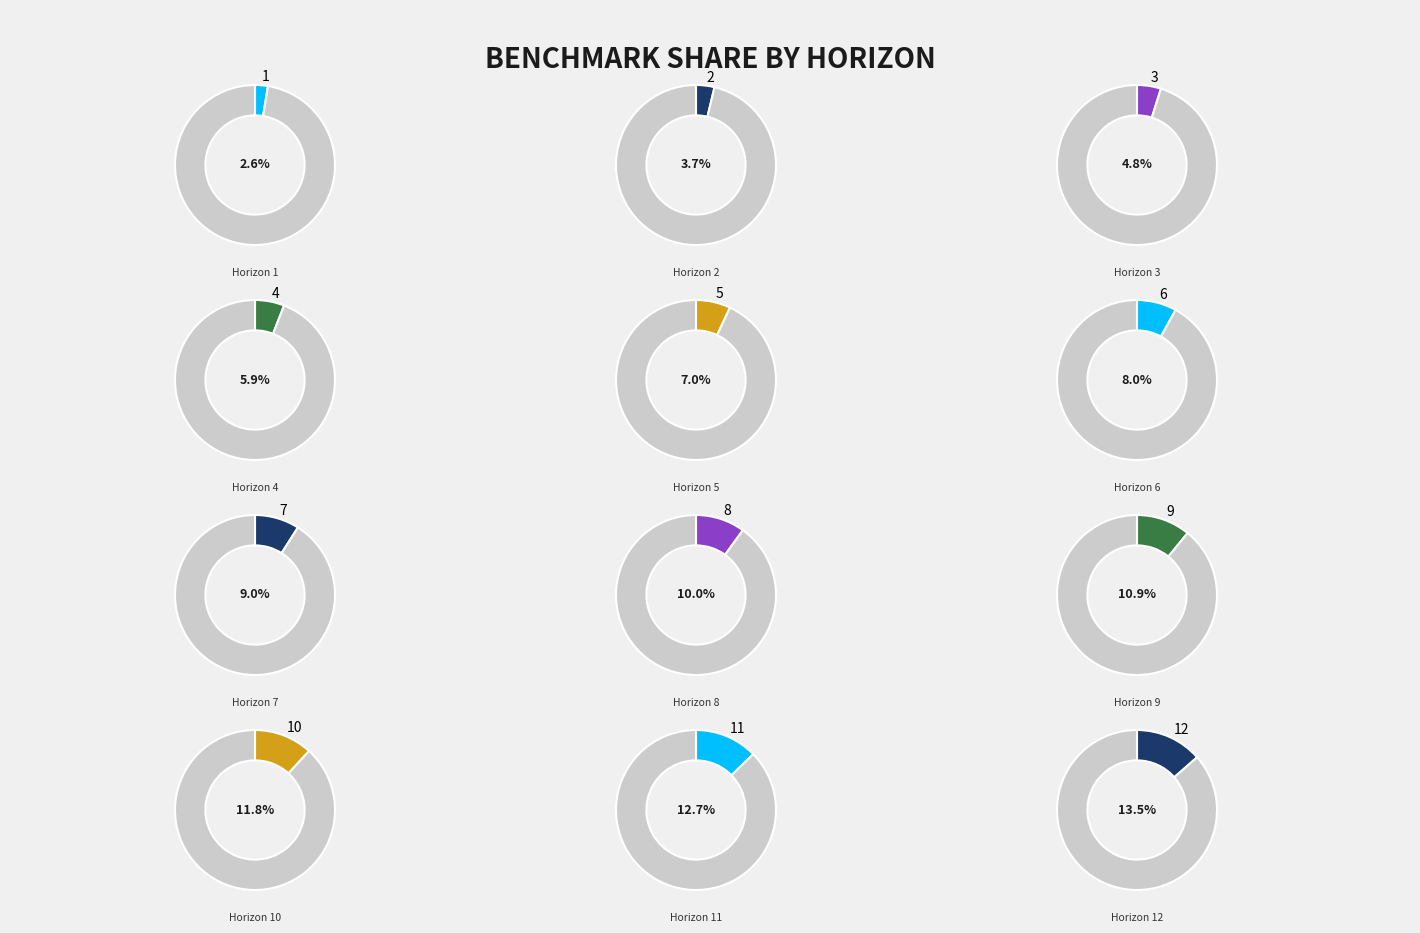

To the nearest percent, what portion does 10 represent?

12%